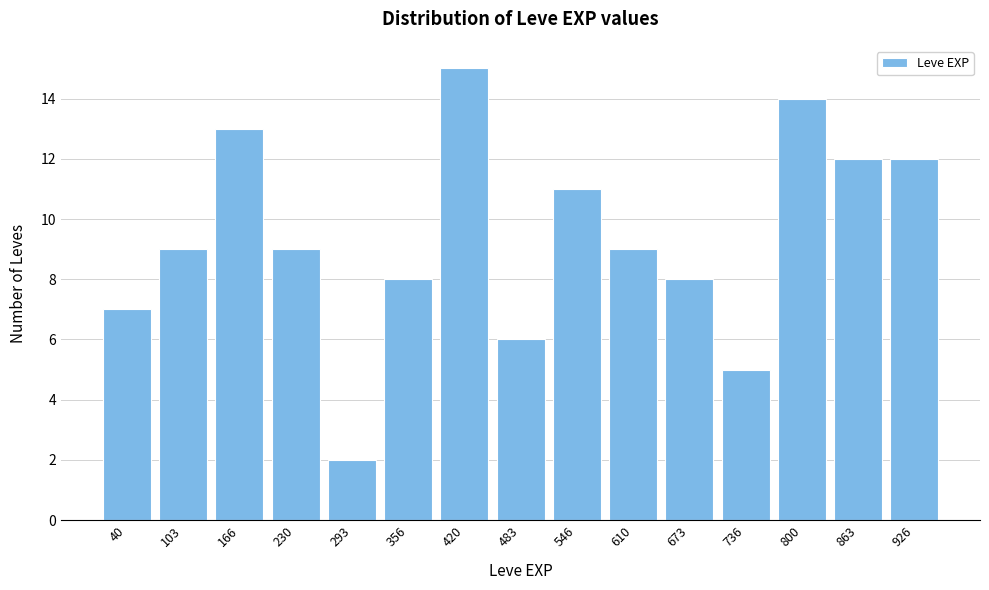

Reading left to right, list all the values displayed in this chart.

40=7	103=9	166=13	230=9	293=2	356=8	420=15	483=6	546=11	610=9	673=8	736=5	800=14	863=12	926=12